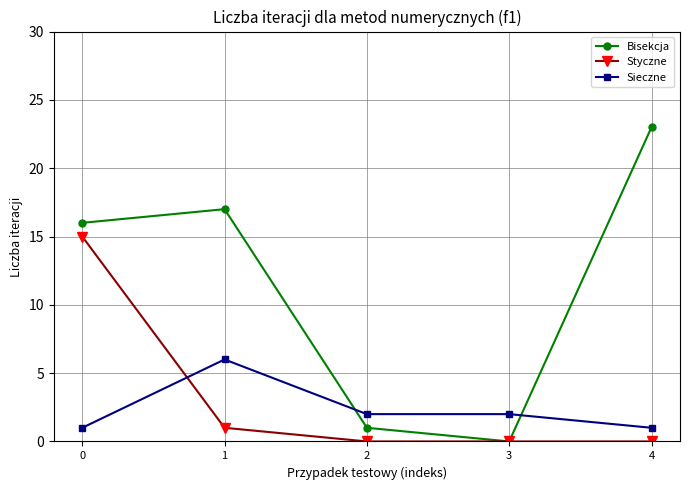

Rank the series at 1 from highest to lowest value.

Bisekcja, Sieczne, Styczne